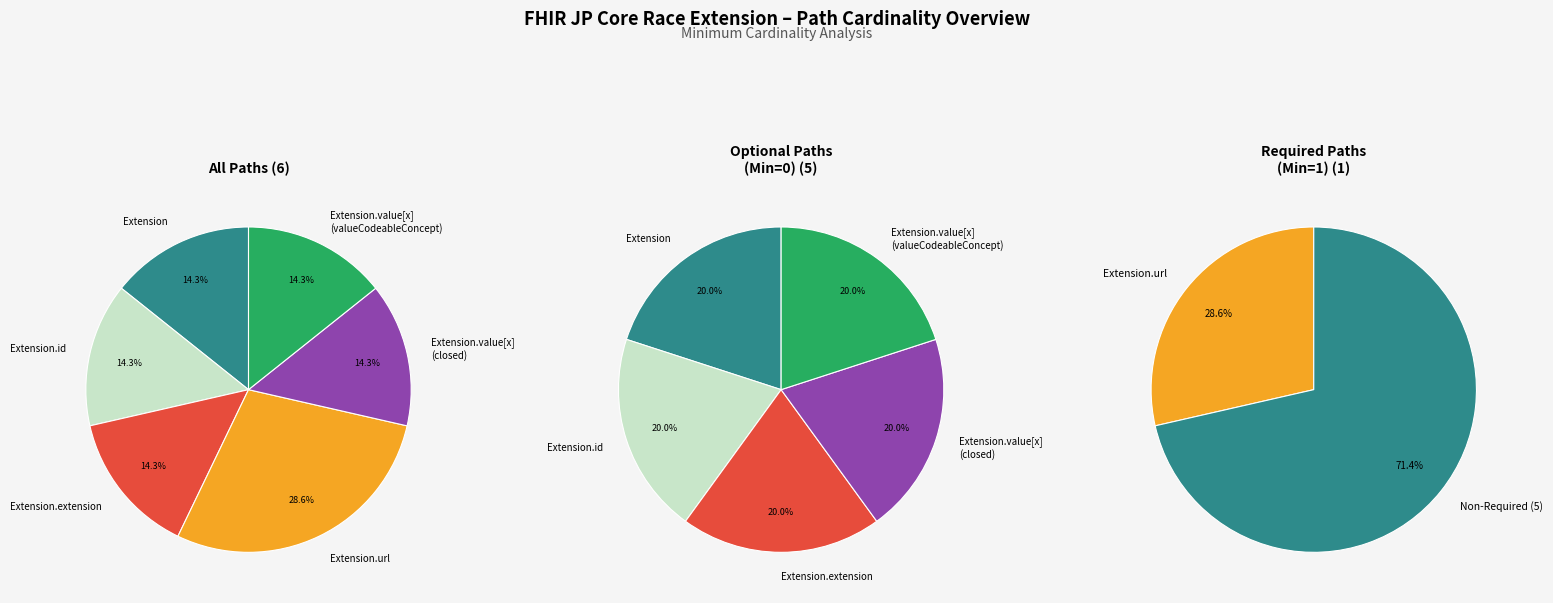

Rank the categories by value from lowest to highest.

Extension, Extension.id, Extension.extension, Extension.value[x] (closed), Extension.value[x] (valueCodeableConcept), Extension.url